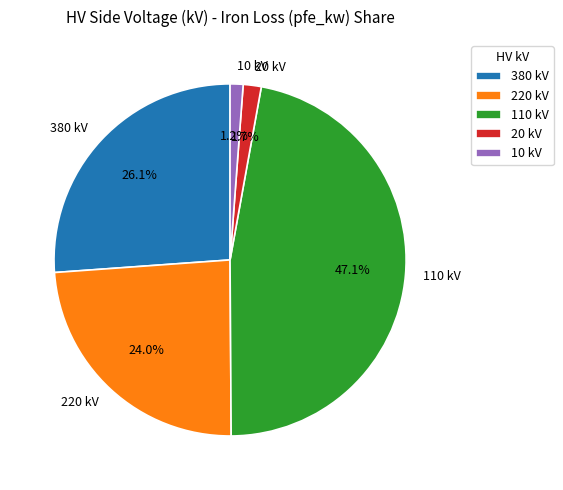

Is there any slice that represents more than half of the pie?

No